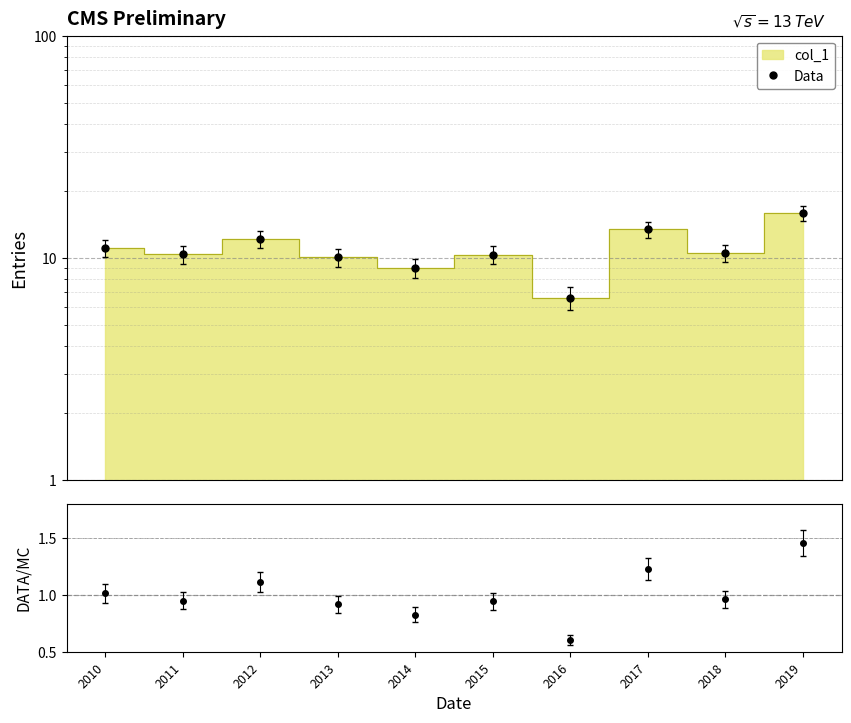

List the labels in order of value, smallest first.

2016, 2014, 2013, 2015, 2011, 2018, 2010, 2012, 2017, 2019